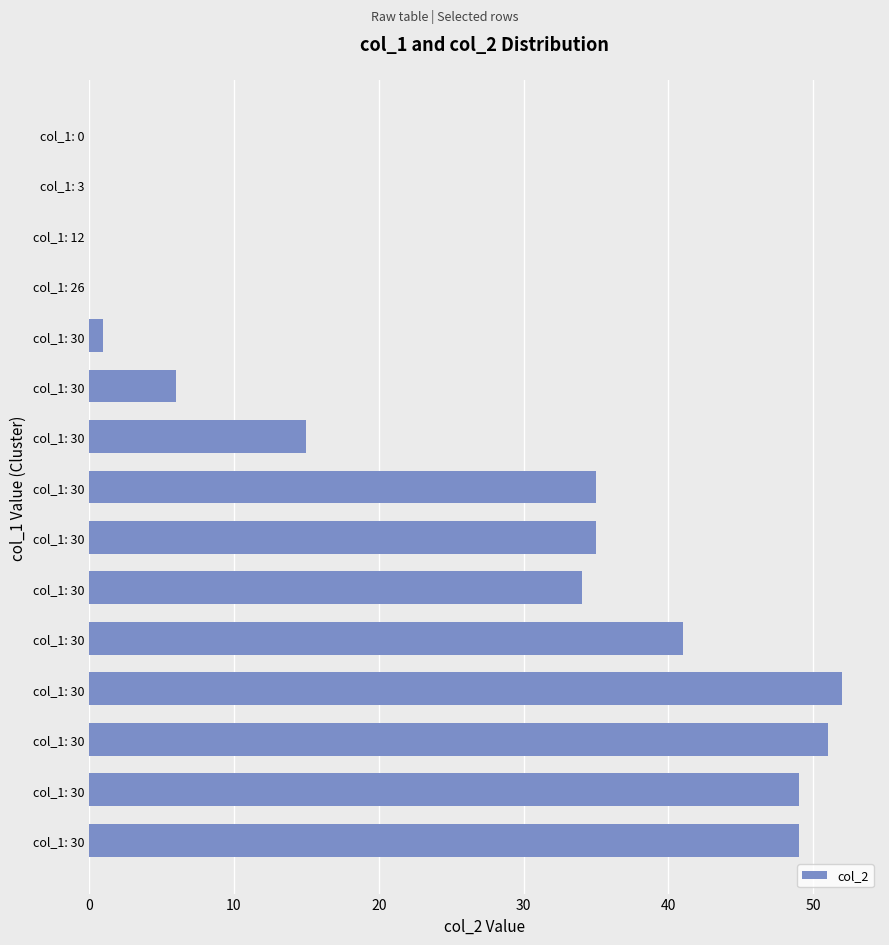

How many distinct data groups are displayed?

1